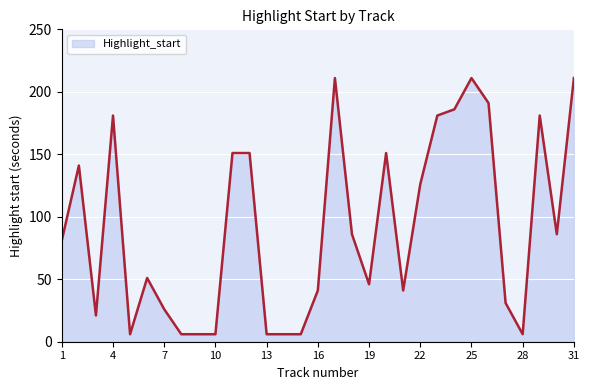

What is the difference between the maximum and minimum values?

205